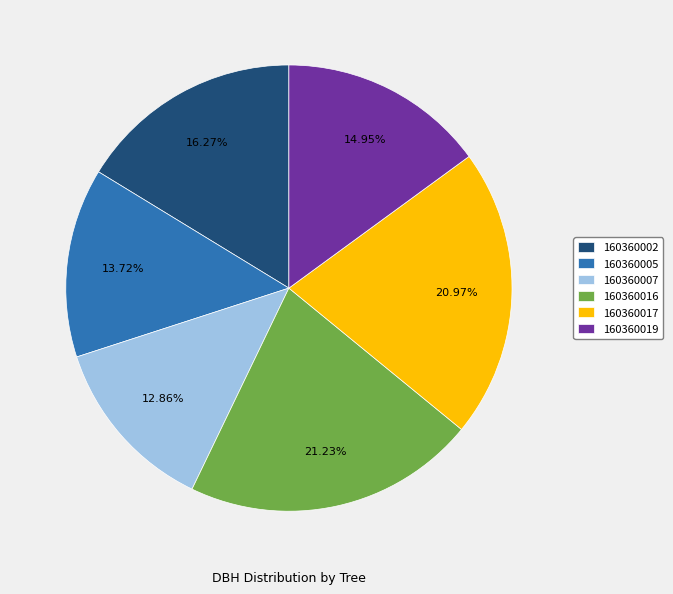

To the nearest percent, what is the average slice percentage?

17%